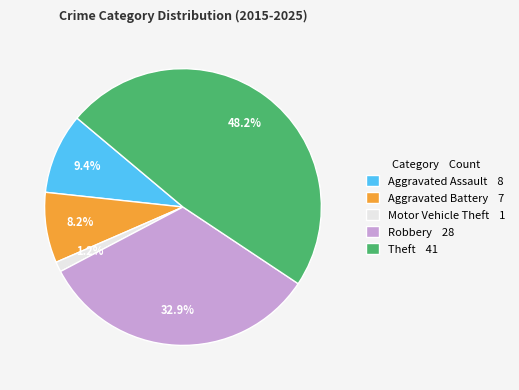

What percentage do Aggravated Battery and Aggravated Assault together represent?

17.6%